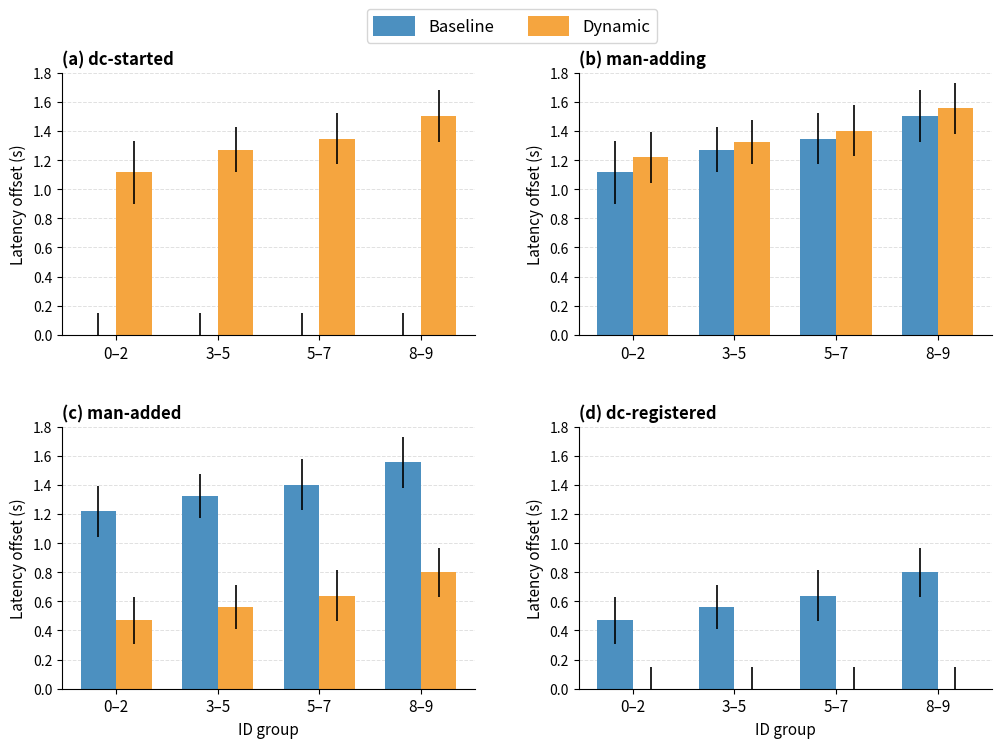

How many groups of bars are there?

4